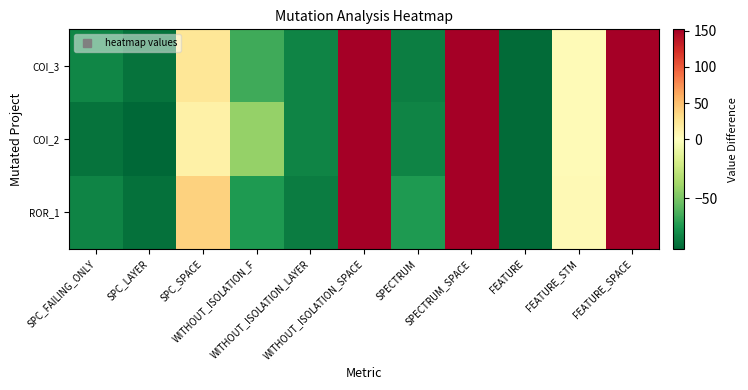

How many data points does each series have?

11